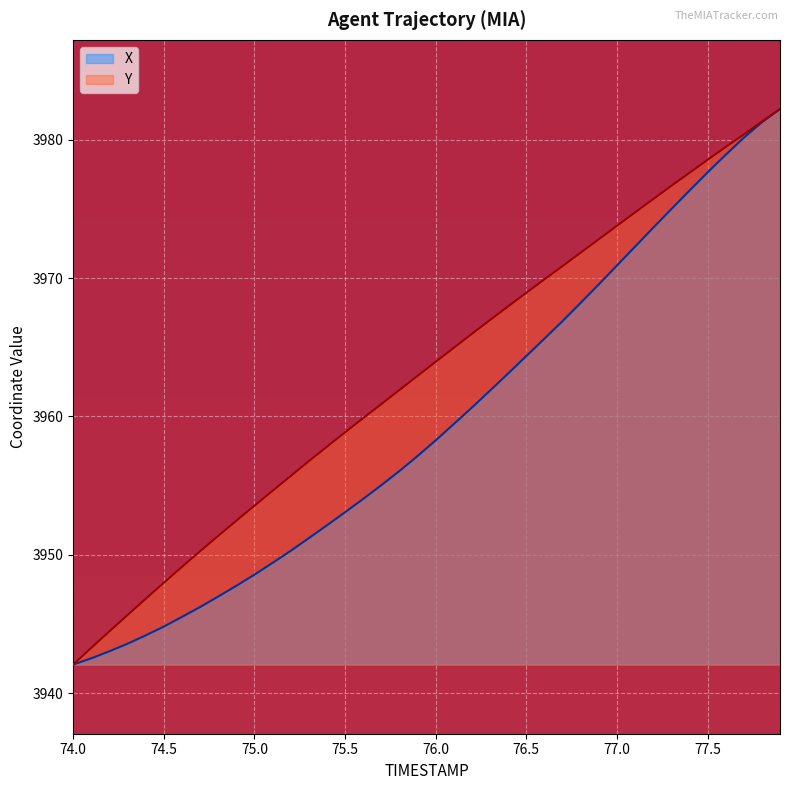

At 75.8, list the series in order from smallest to largest.

X, Y